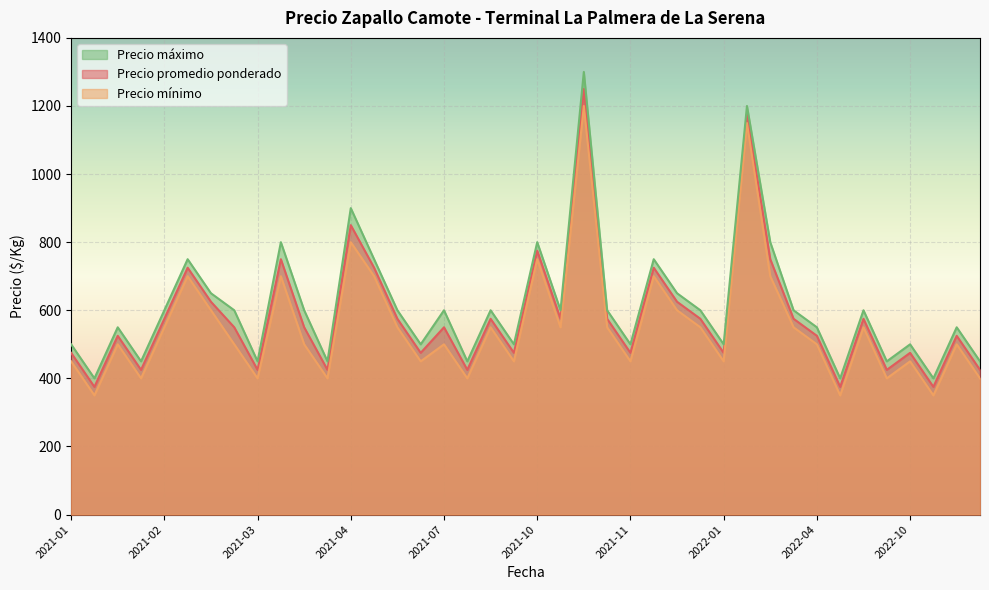

How many lines are shown in the chart?

3